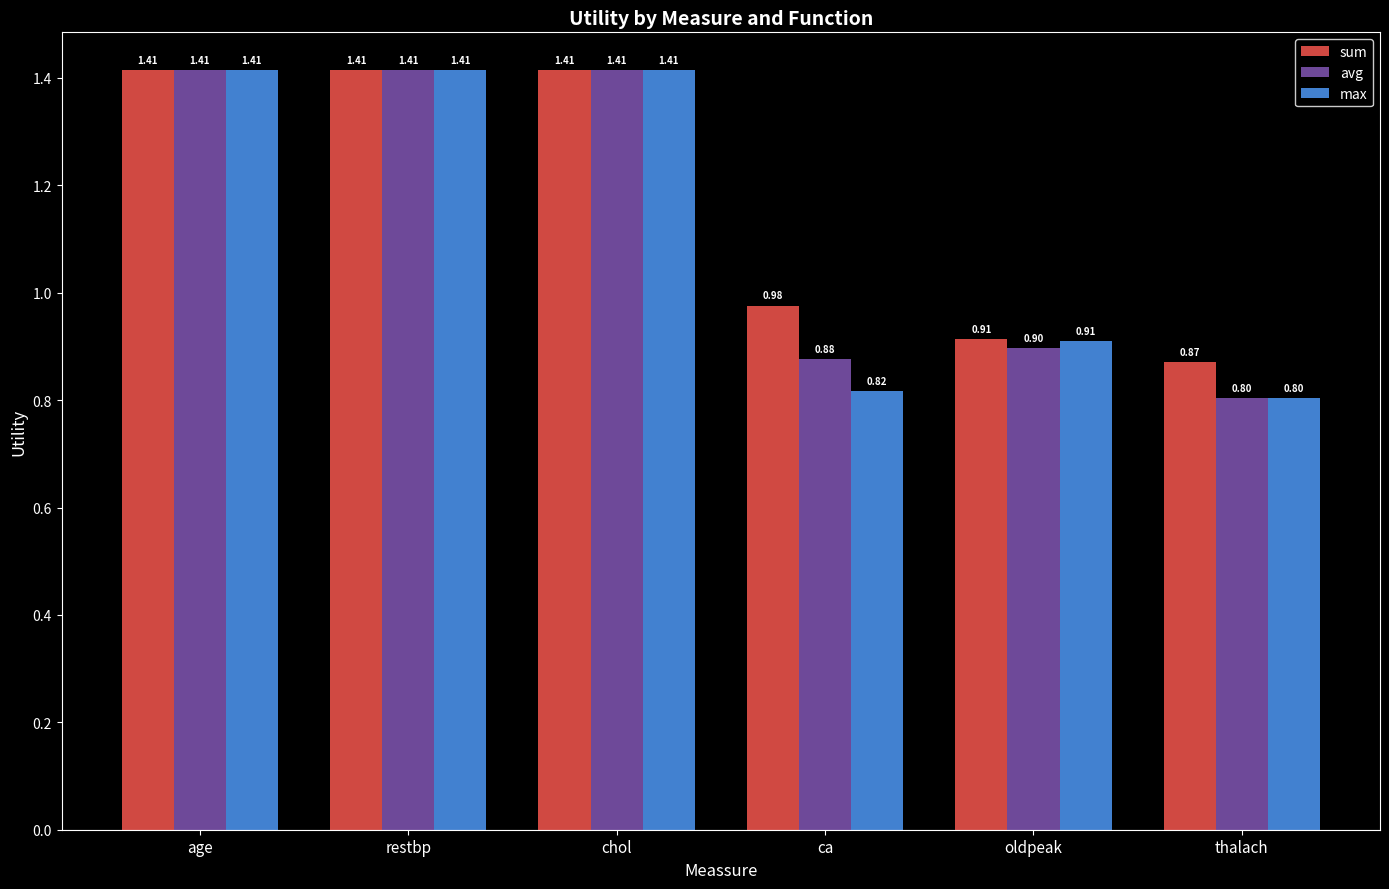

What are all the series names shown in the legend?

sum, avg, max